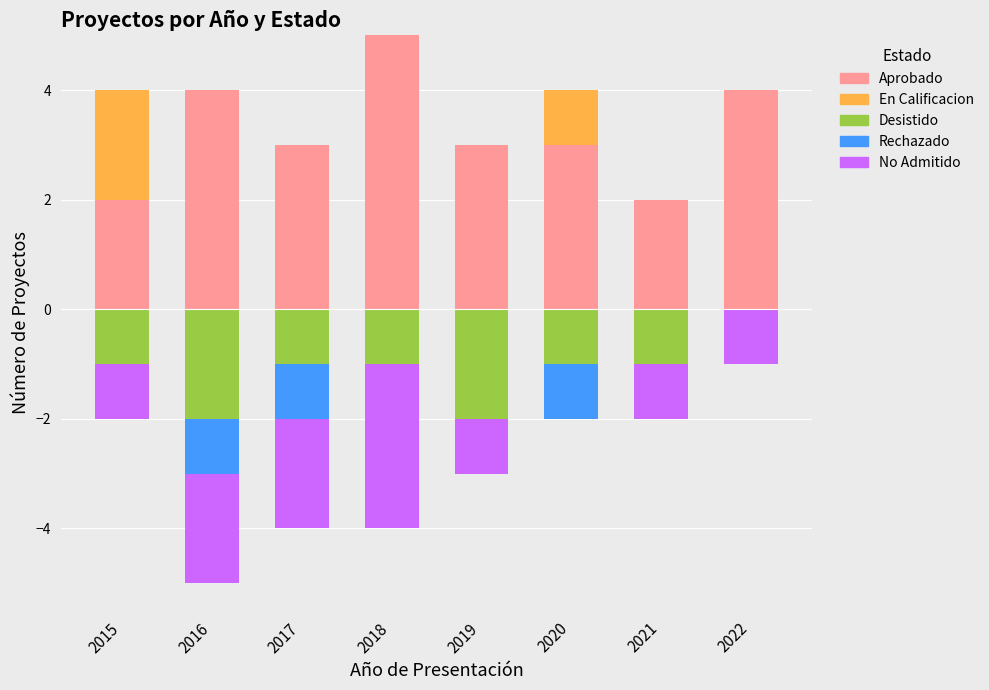

What is the sum of the En Calificacion values at 2020 and 2017?

1